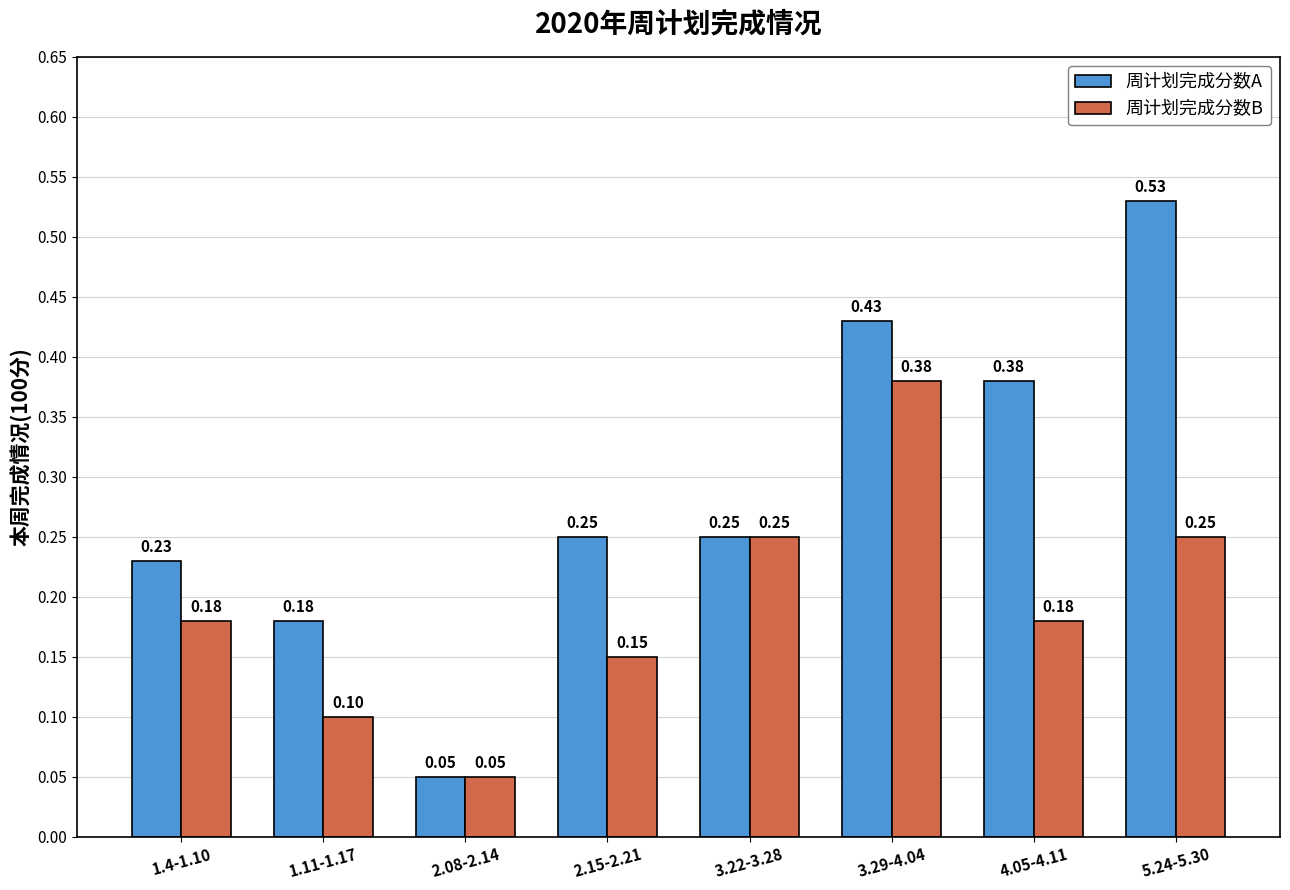

What position from the right is 1.11-1.17?

7